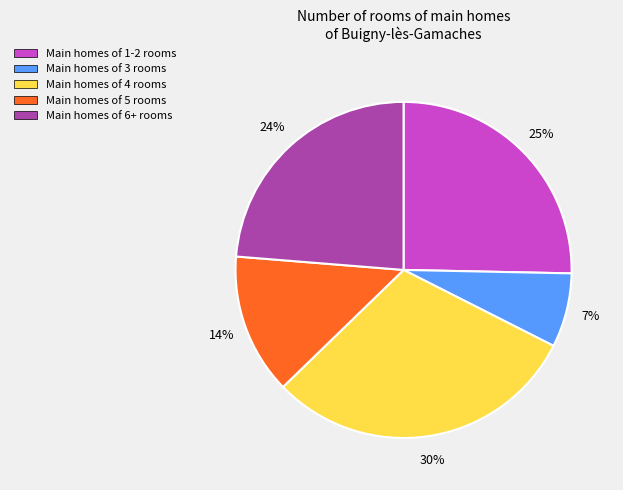

To the nearest percent, what percentage of the pie is Main homes of 5 rooms?

14%